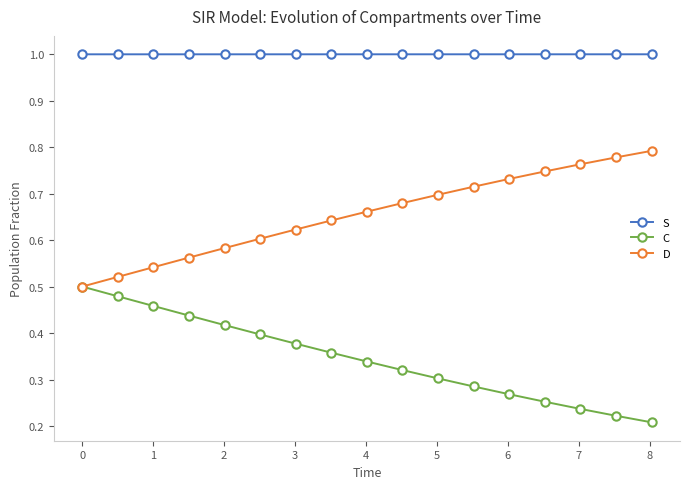

Which series has the largest total across all categories?

S